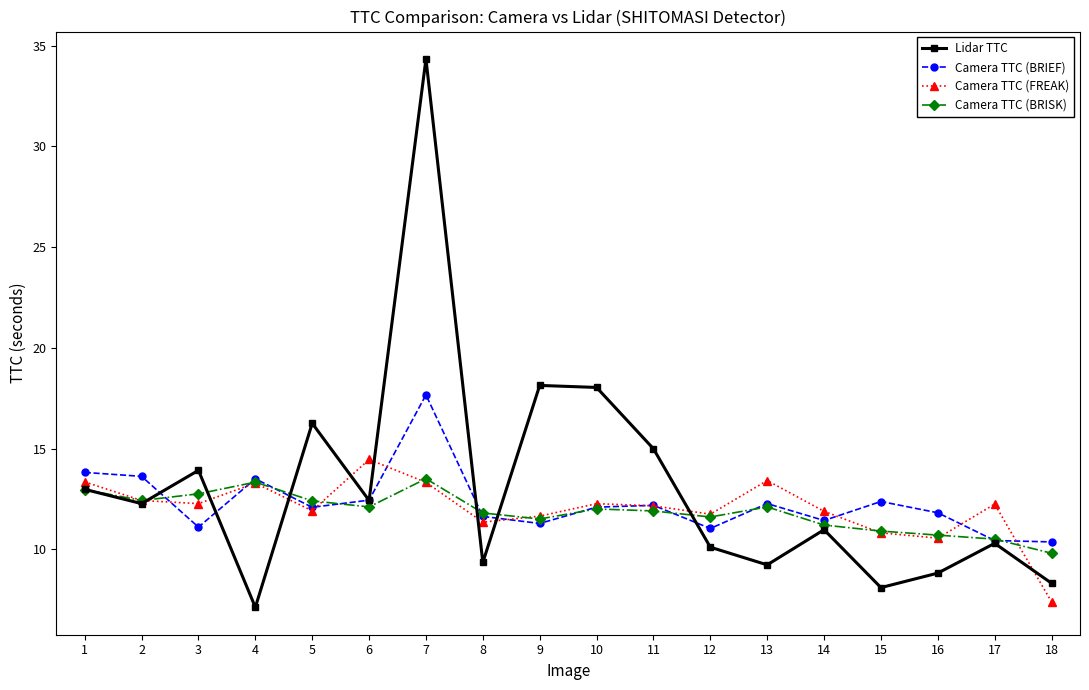

How many series are shown in this chart?

4